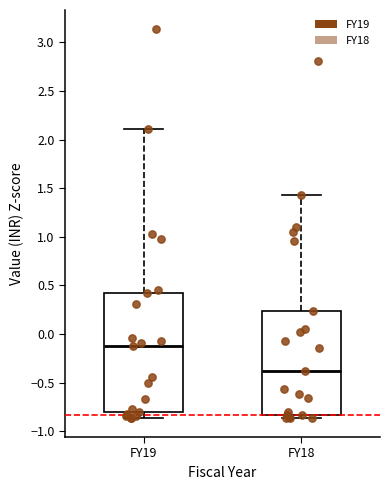

Reading left to right, read every box against the y-axis: the position of its median line, the range the box covers, and the ends of its whiskers. The values are not printed on the chart, so give them approximately, as read against the axis.

FY19: median -0.15, box -0.80 to 0.40, whiskers -0.85 to 2.10
FY18: median -0.40, box -0.85 to 0.25, whiskers -0.85 (just below the box's lower edge) to 1.45